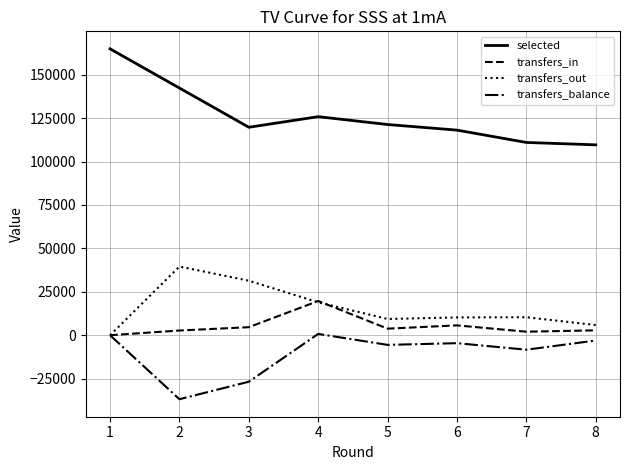

How many interior local peaks does the transfers_out series have?

2